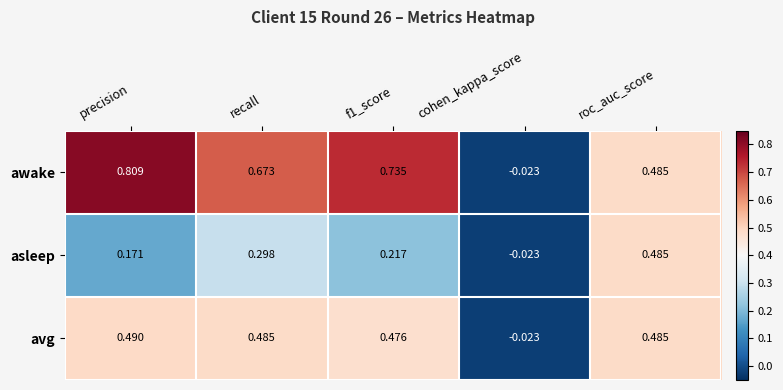

Which series has the largest range (max minus min)?

awake